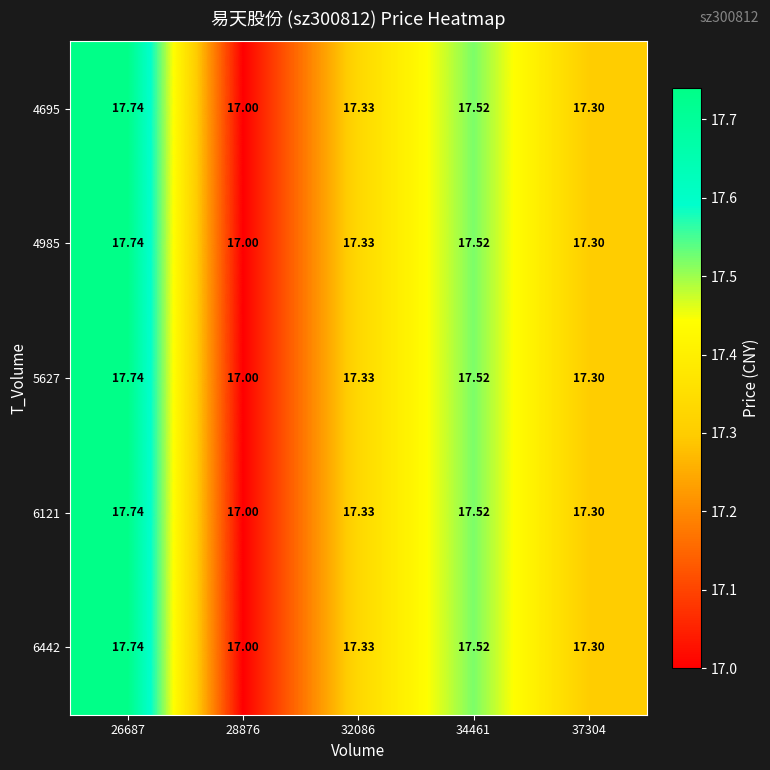

Is the value of 4985 at 34461 greater than the value of 6442 at 28876?

Yes